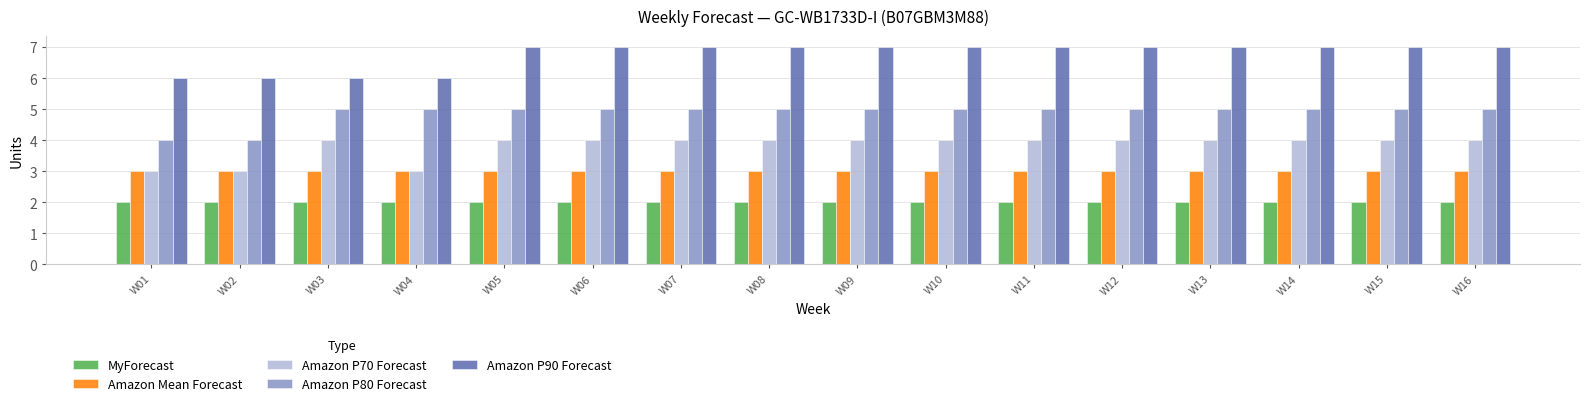

Does the chart contain stacked bars?

No